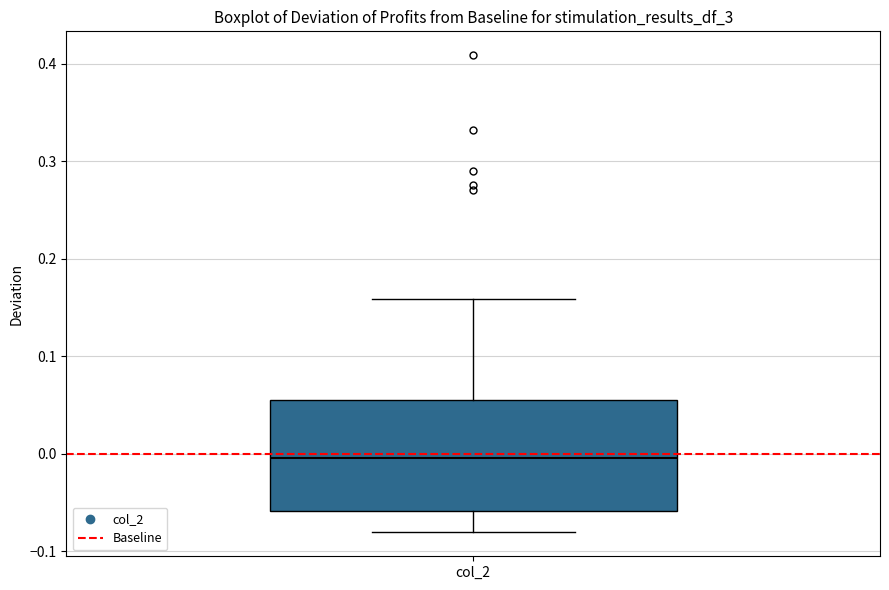

Where is the lower edge of the box for col_2 on the y-axis? The values are not printed on the chart, so give them approximately, as read against the axis.

-0.06